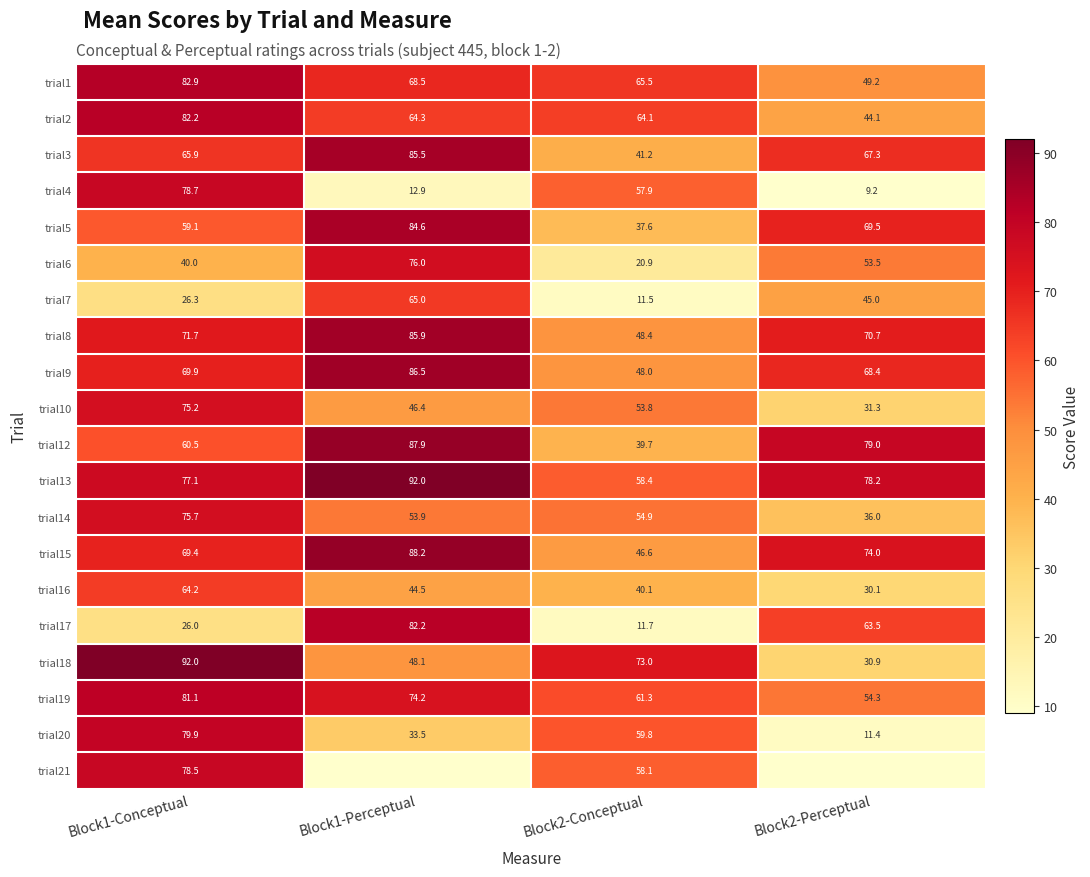

Rank the series at Block1-Conceptual from lowest to highest value.

trial17, trial7, trial6, trial5, trial12, trial16, trial3, trial15, trial9, trial8, trial10, trial14, trial13, trial21, trial4, trial20, trial19, trial2, trial1, trial18